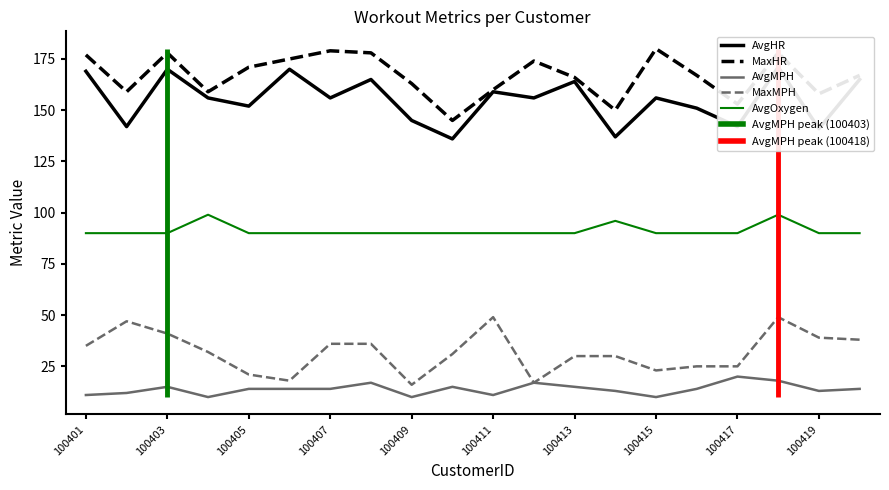

True or false: AvgHR and MaxHR intersect in this chart.

False